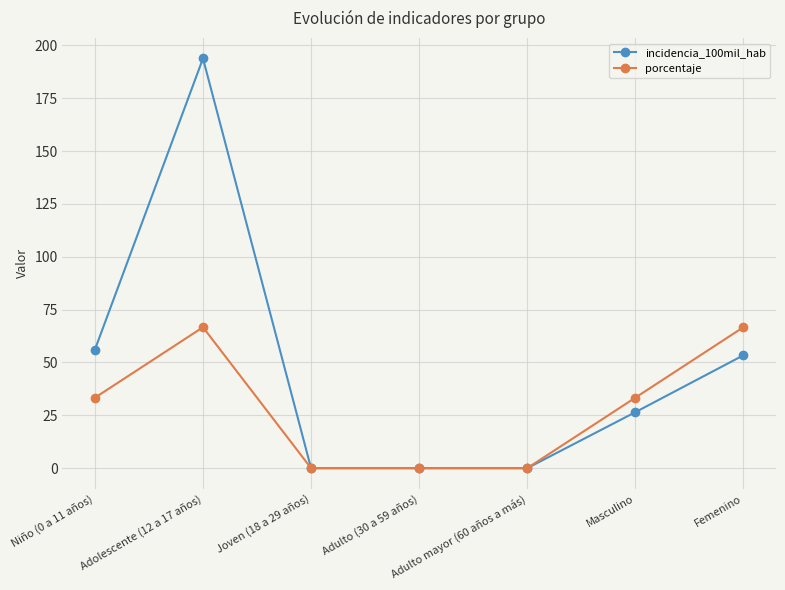

What is the label of the 2nd point from the left?

Adolescente (12 a 17 años)